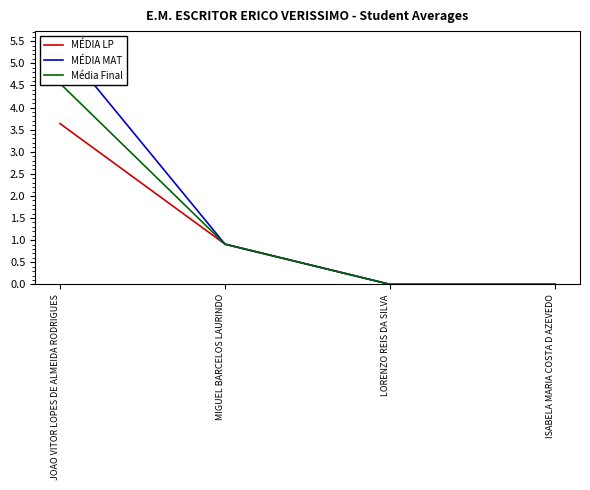

Which series changed the most between JOAO VITOR LOPES DE ALMEIDA RODRIGUES and ISABELA MARIA COSTA D AZEVEDO?

MÉDIA MAT